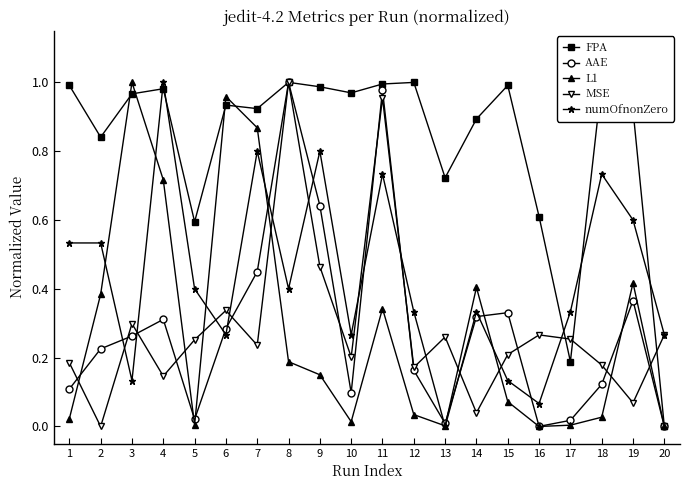

Which series has the largest total across all categories?

FPA